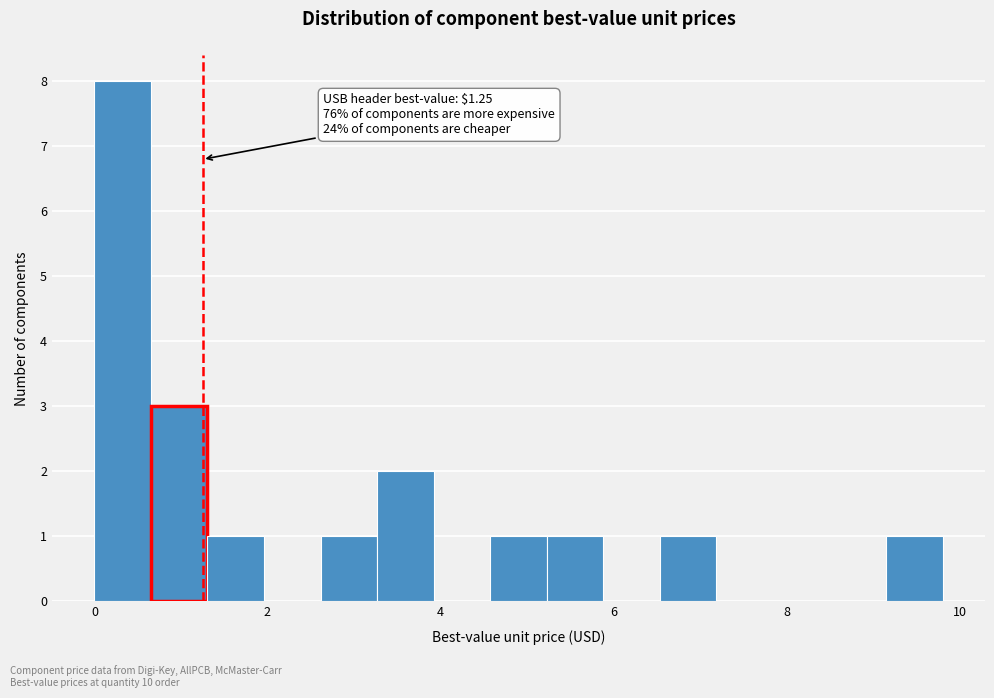

Around what value on the x-axis is the tallest bar? Give the approximate position of its centre, as read against the axis.

0.4